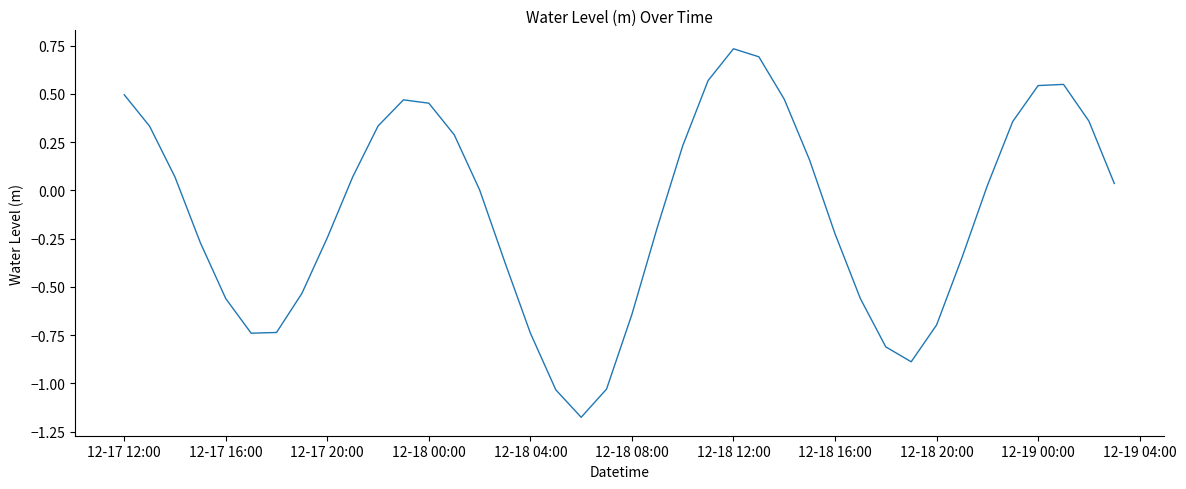

What is the difference between the maximum and minimum values?

1.9